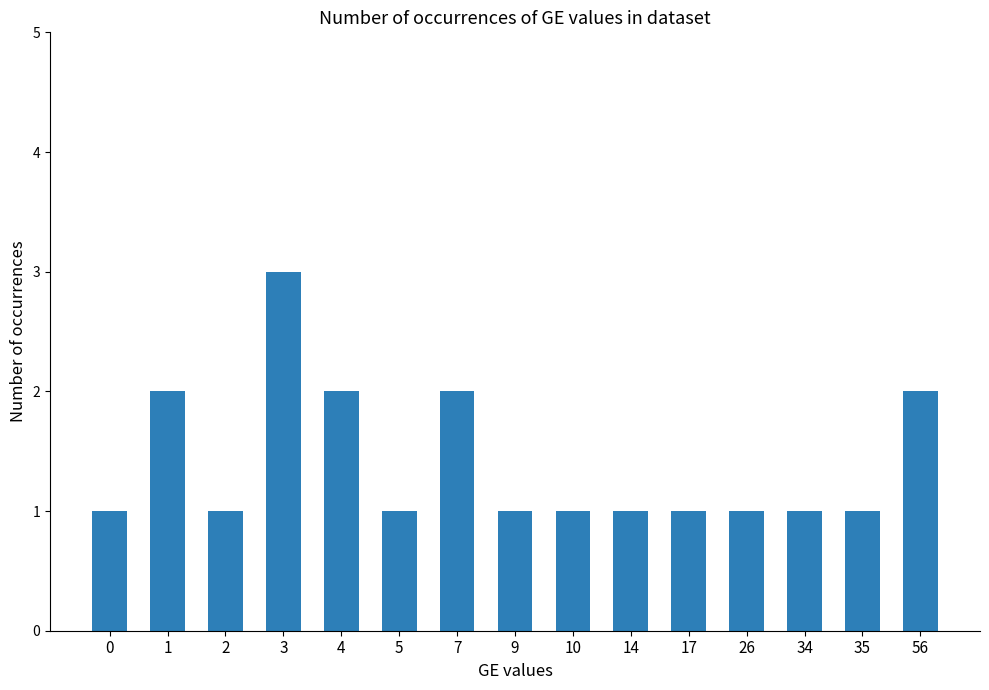

Between 7 and 10, which is larger?

7